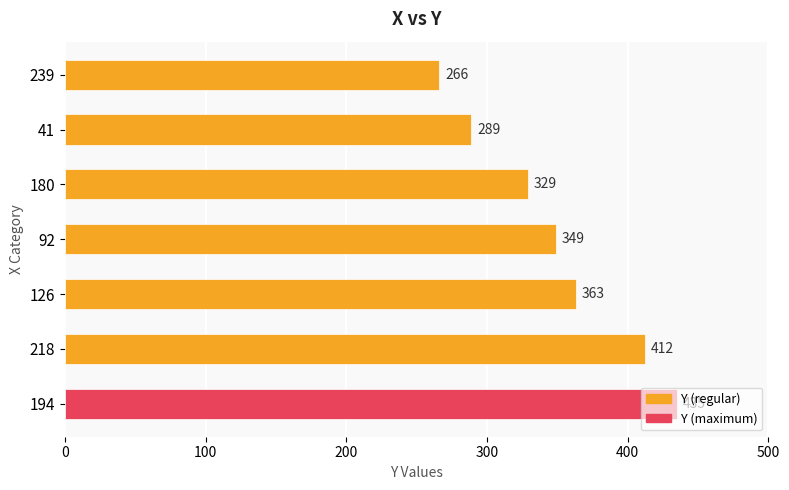

How many data points does each series have?

7